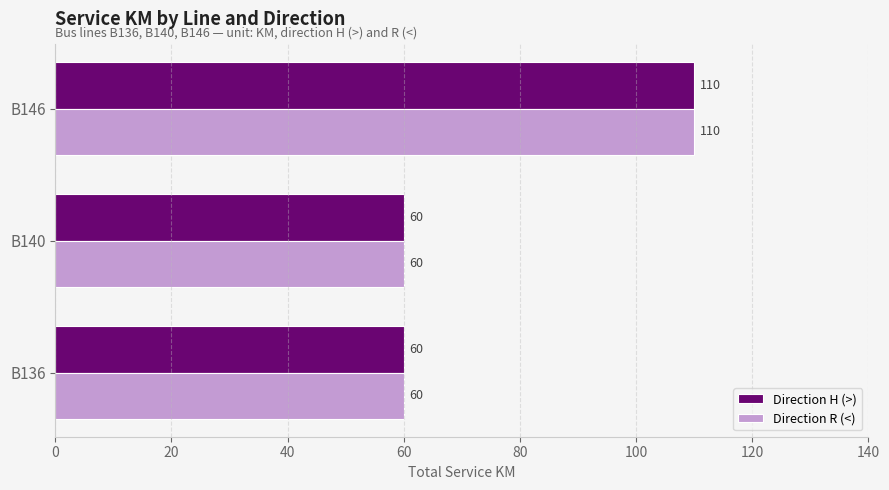

The value of Direction H (>) at B140 is 35. True or false?

False